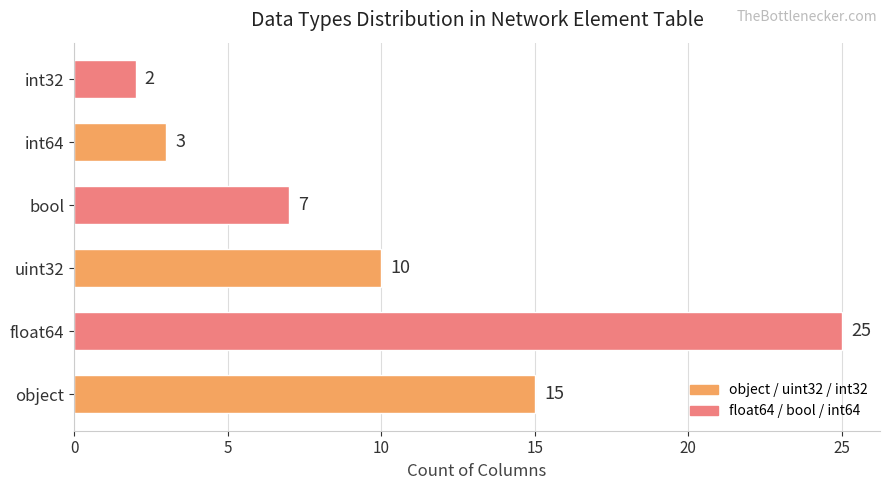

Is it true that the value at uint32 is 14?

False